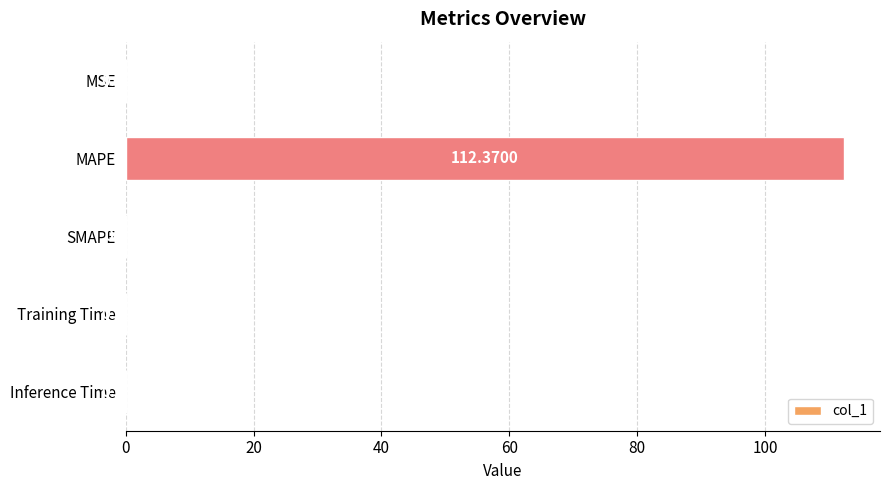

At which category does the chart reach its peak across all series?

MAPE